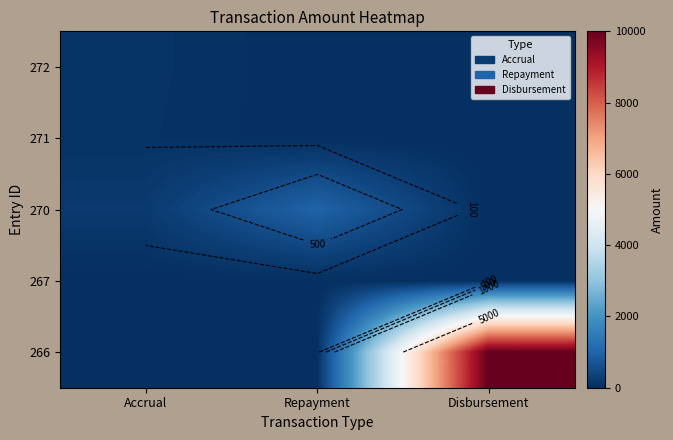

How many categories are shown in the chart?

3